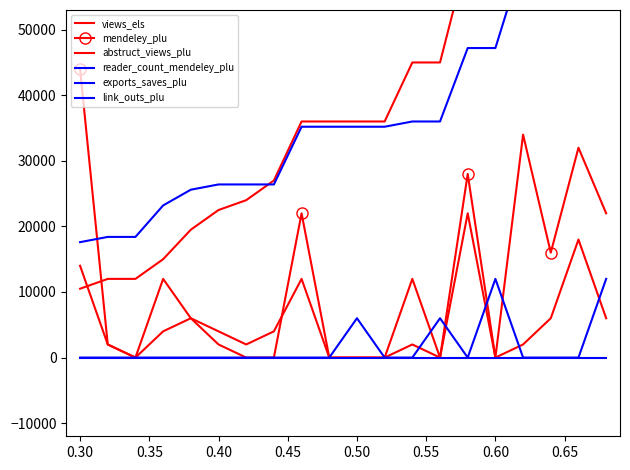

True or false: views_els has more than 0 interior local peaks.

True